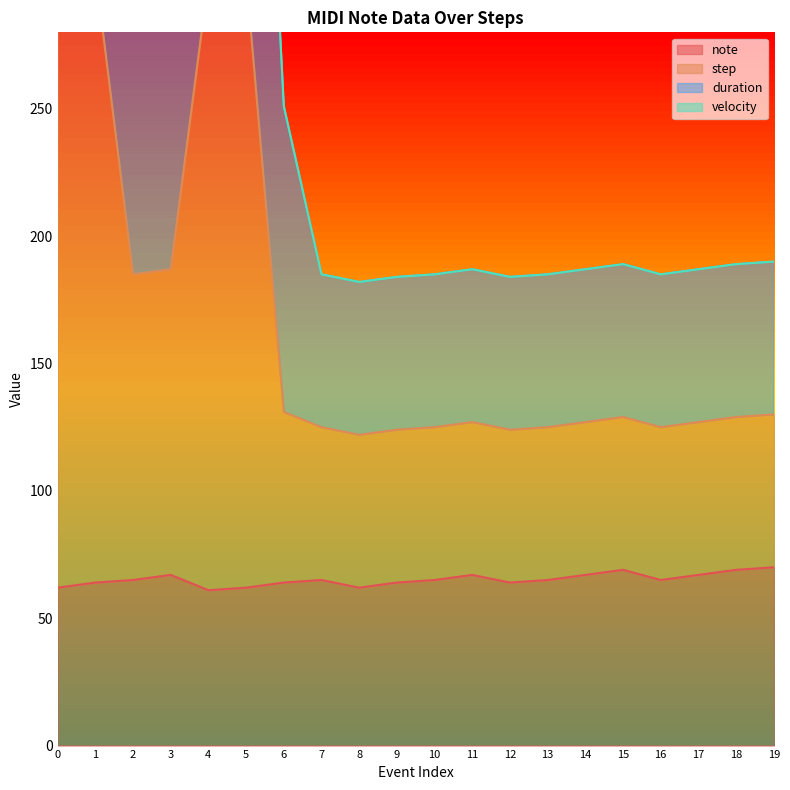

At which label is note closest to 65?

2